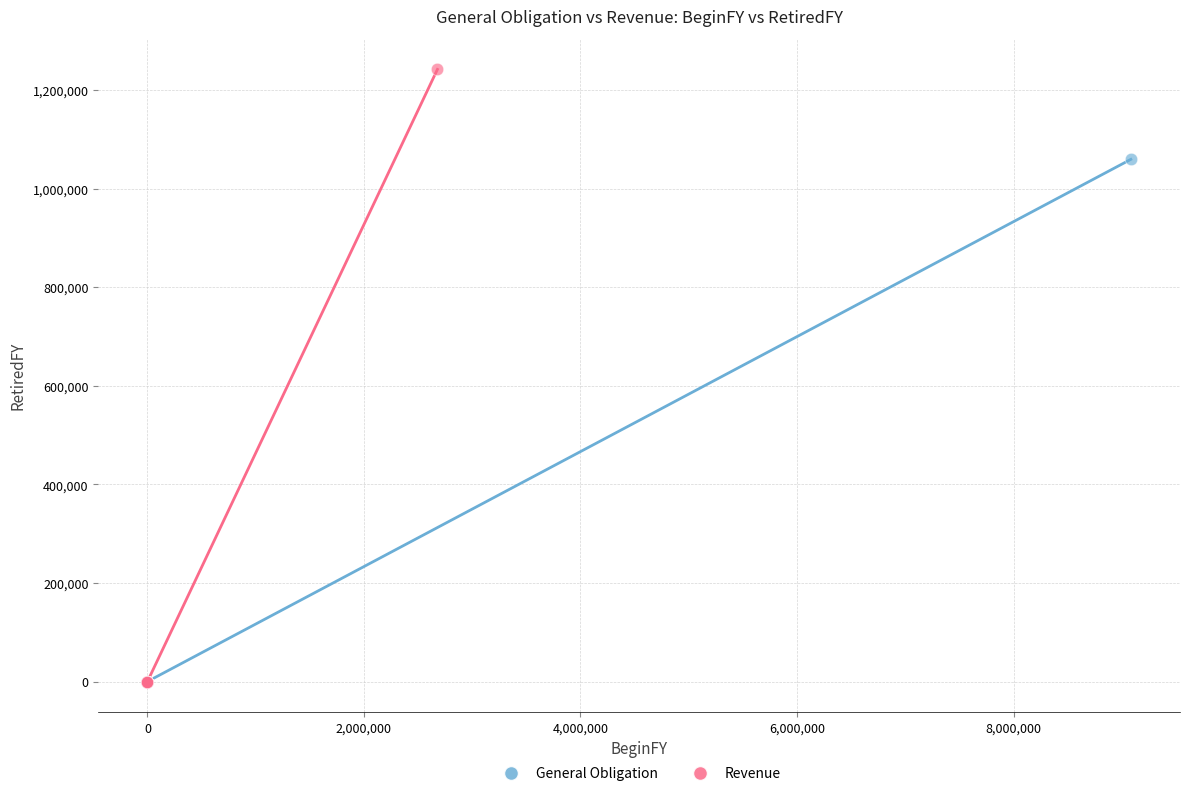

Which series contains the highest Y value?

Revenue